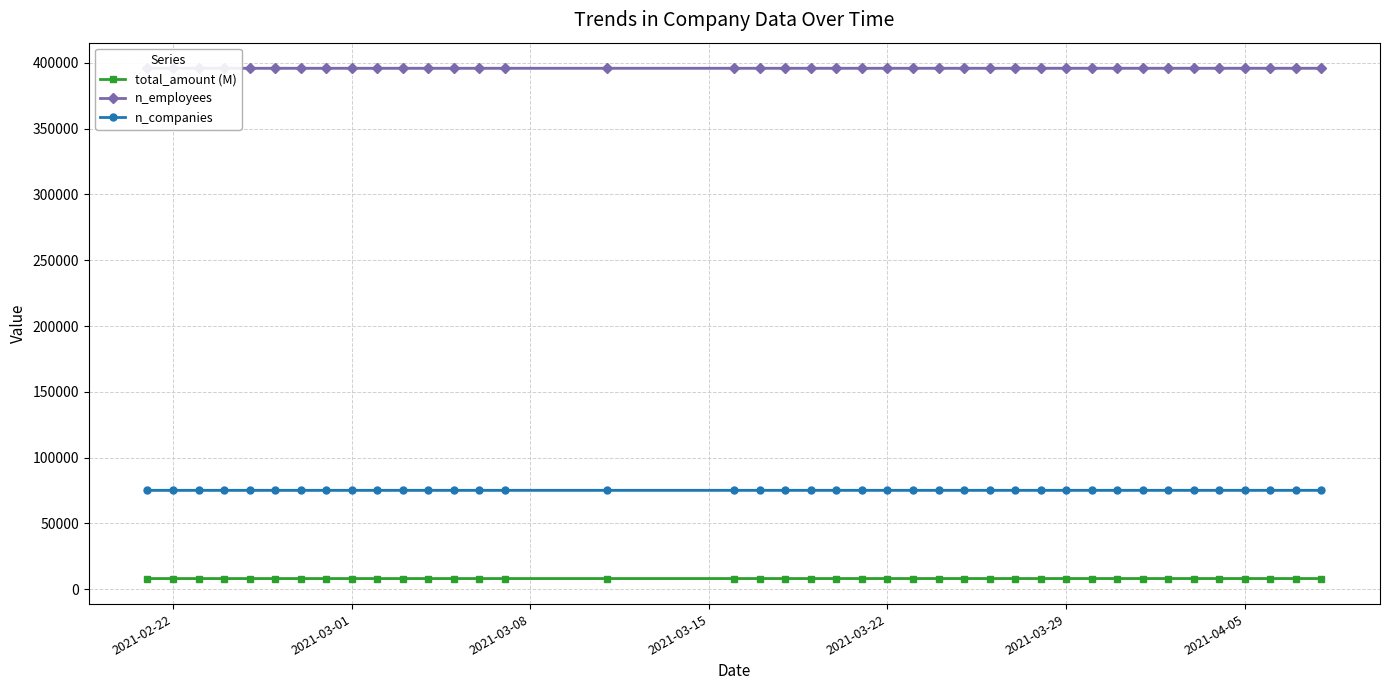

True or false: n_companies and total_amount (M) intersect in this chart.

False